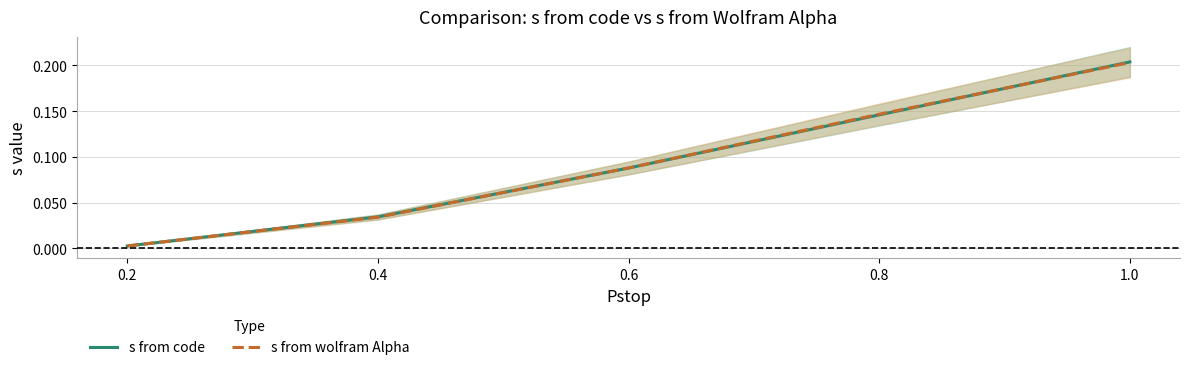

List the series in order of their overall mean, highest first.

s from code, s from wolfram Alpha